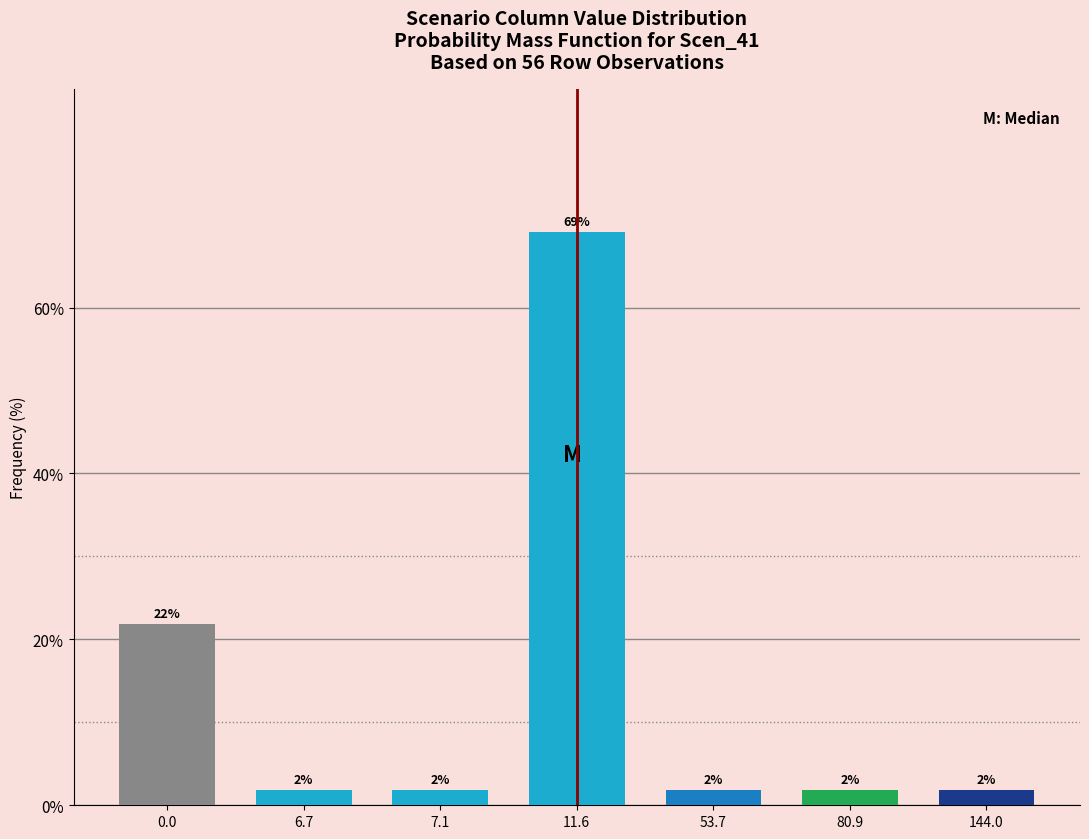

Are the bars horizontal?

No